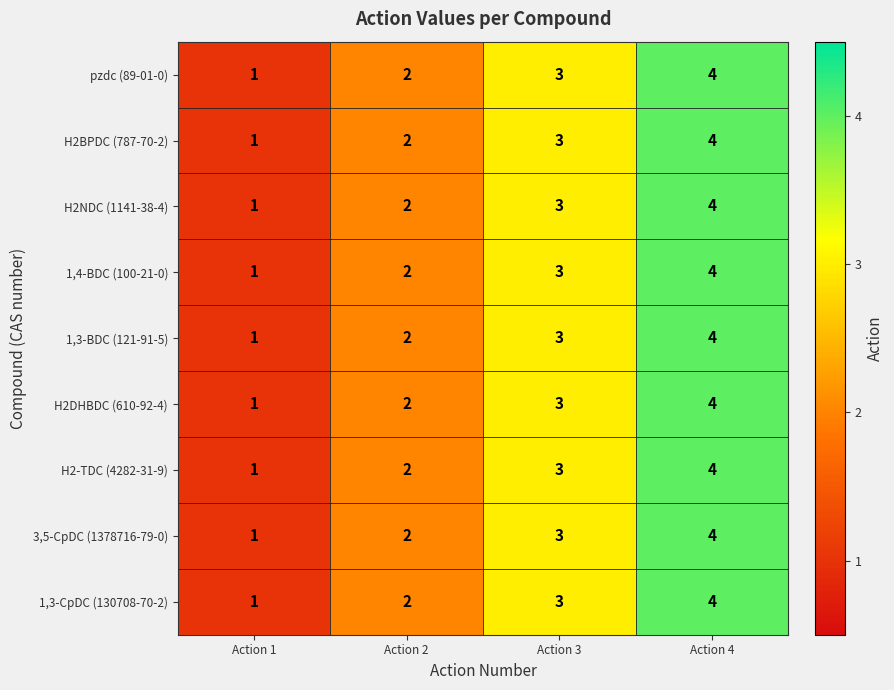

The H2-TDC (4282-31-9) series shows 4 at Action 2. True or false?

False